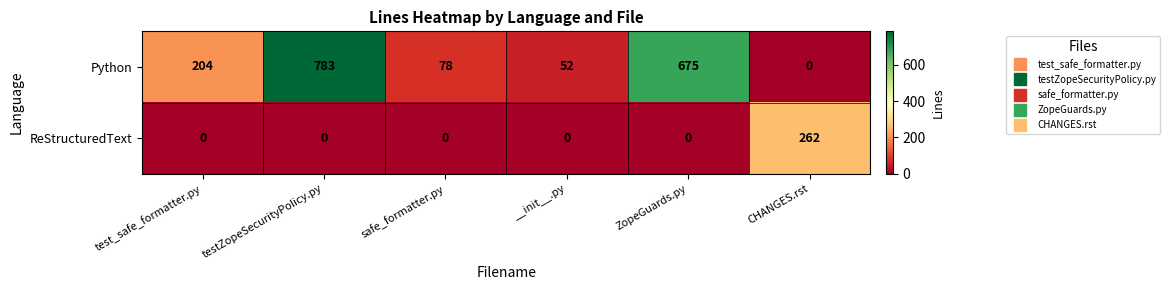

Reading left to right, transcribe all the data shown in this chart.

Python: test_safe_formatter.py=204	testZopeSecurityPolicy.py=783	safe_formatter.py=78	__init__.py=52	ZopeGuards.py=675	CHANGES.rst=0
ReStructuredText: test_safe_formatter.py=0	testZopeSecurityPolicy.py=0	safe_formatter.py=0	__init__.py=0	ZopeGuards.py=0	CHANGES.rst=262